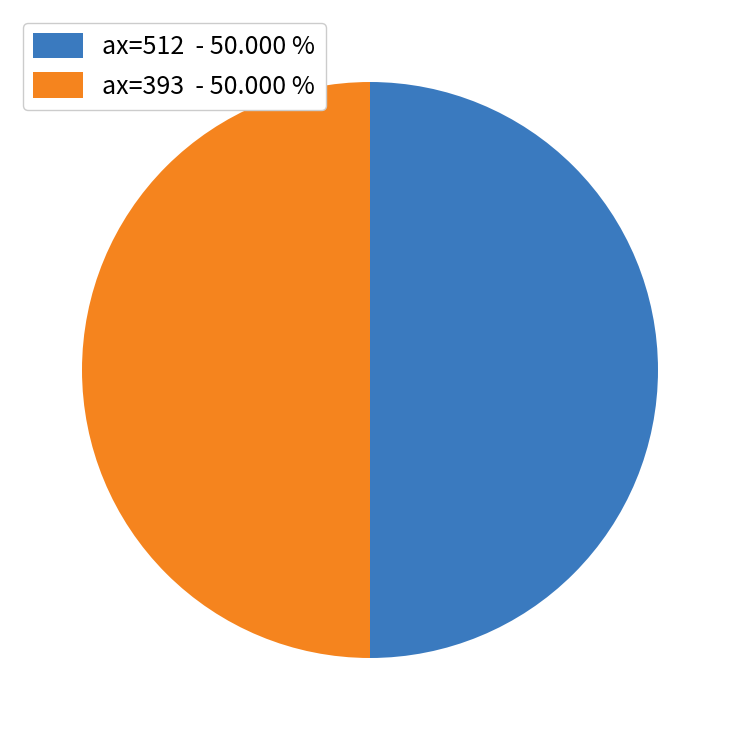

What is the ratio of the value at ax=512 - 50.000 % to the value at ax=393 - 50.000 %?

1.0